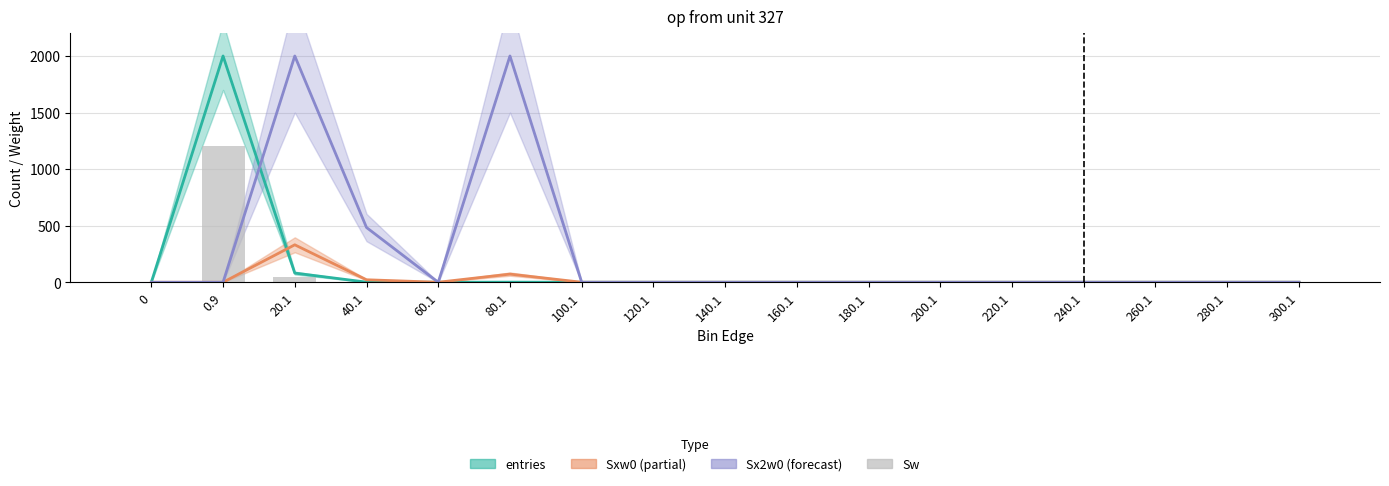

What is the difference between the maximum and second lowest values in the Sx2w0 series?

2000.0